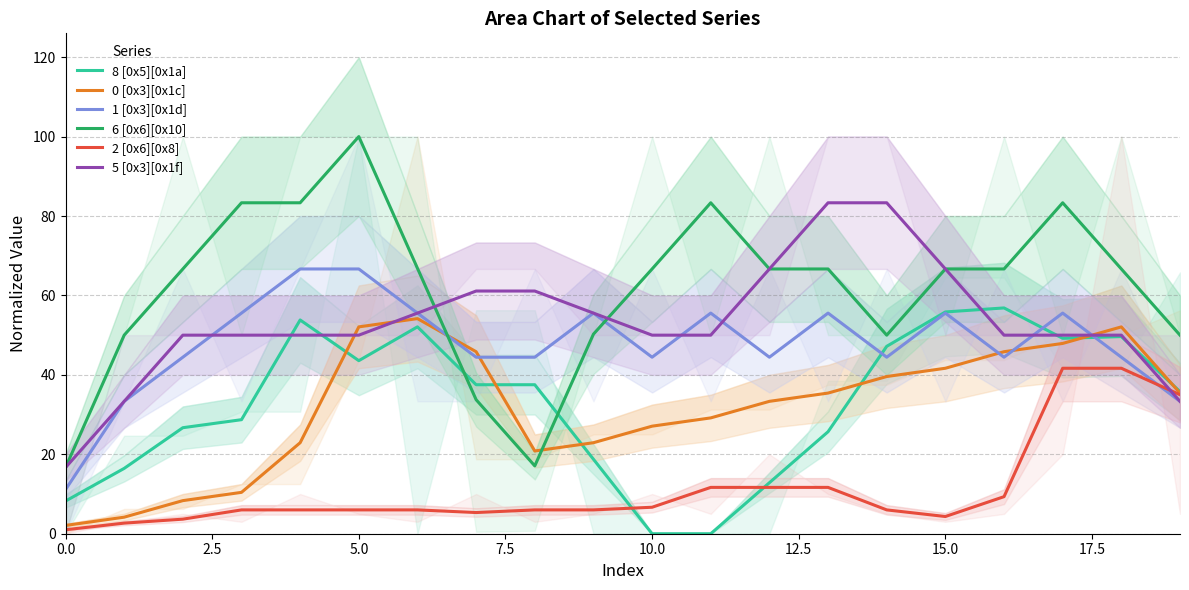

The 6 [0x6][0x10] series shows 87.6 at 16. True or false?

False